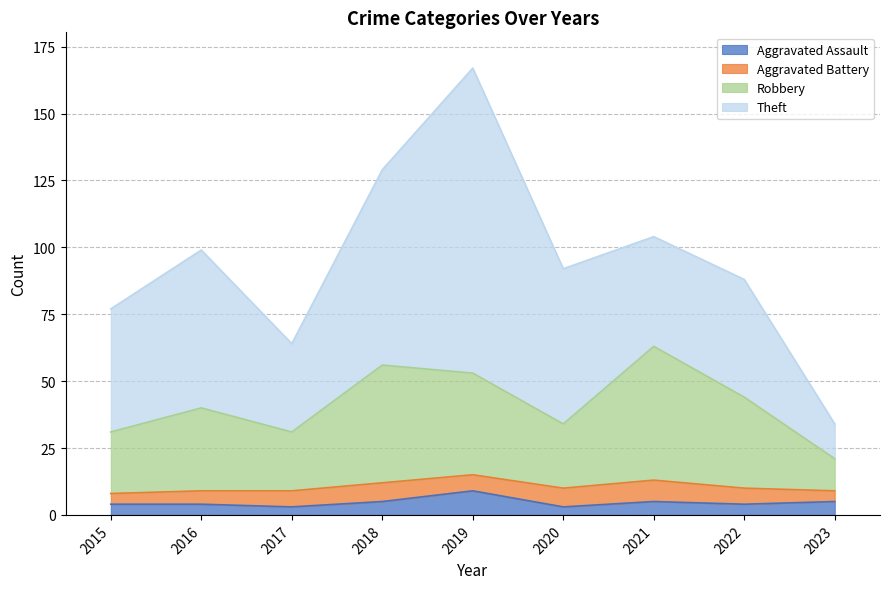

What is the total value across all series at 2018?

129